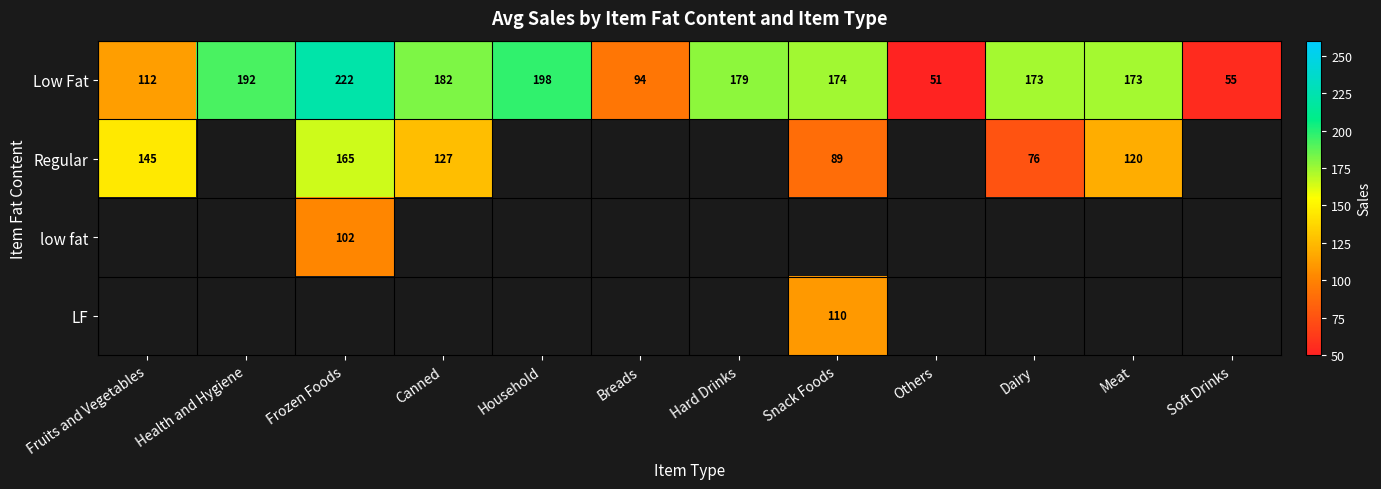

Which has a higher value, Others or Canned?

Canned